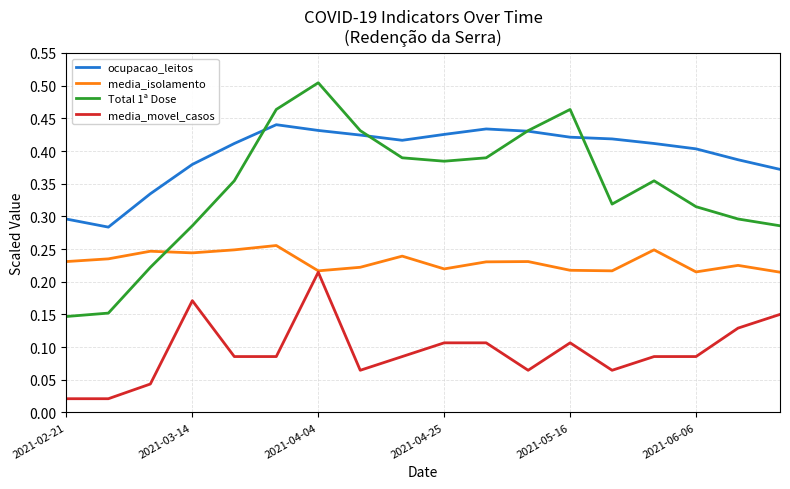

Which series has the widest spread of values?

Total 1ª Dose